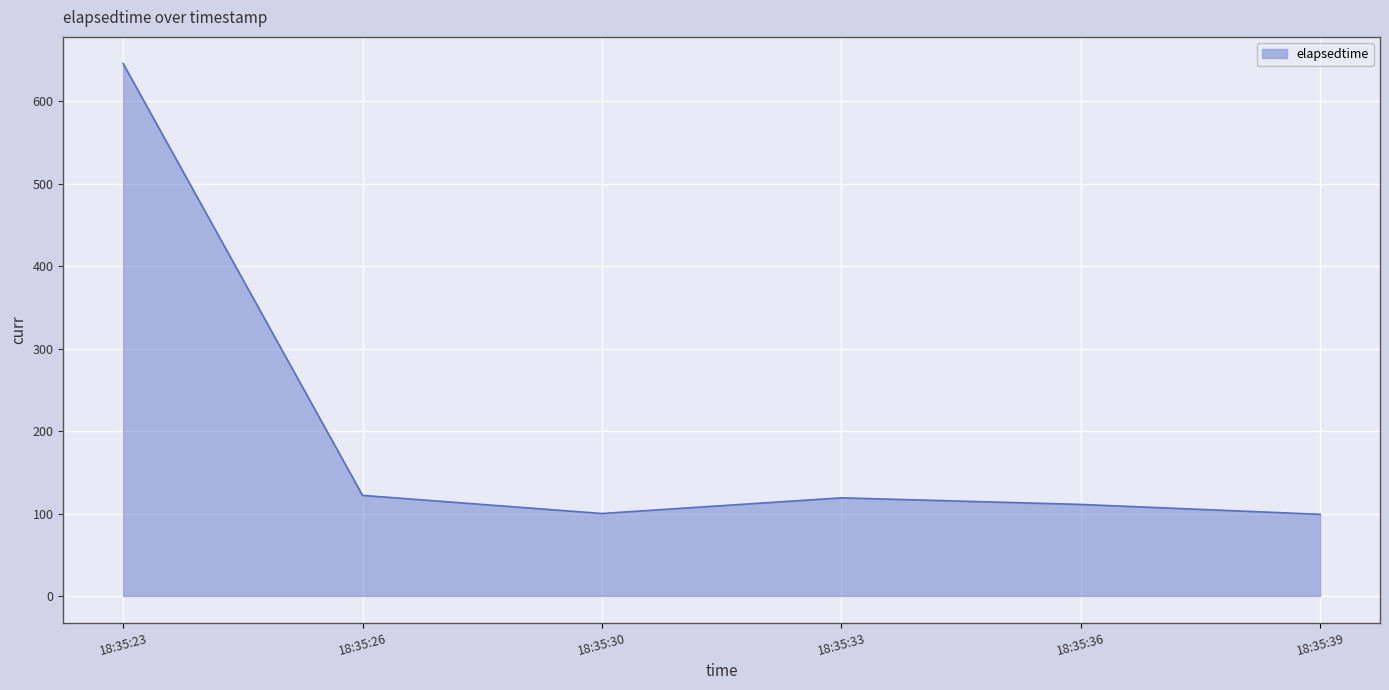

What is the minimum value shown in the chart?

99